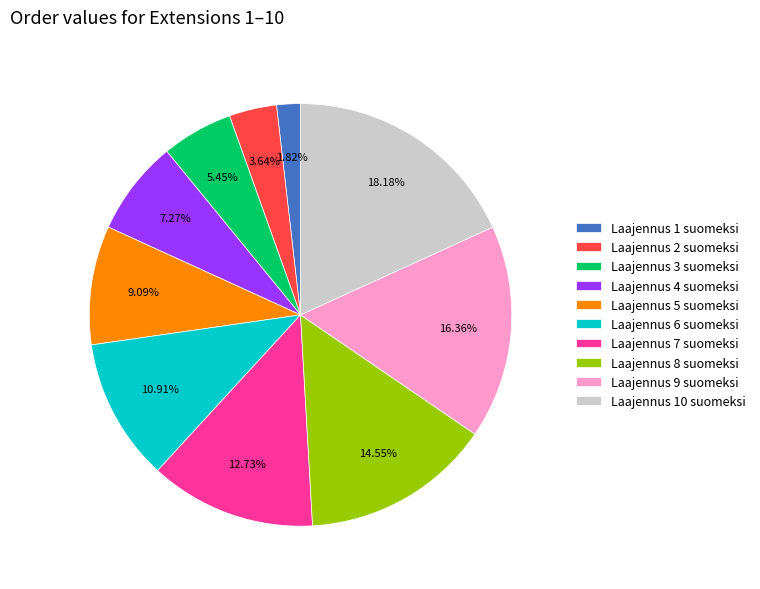

Rank the categories by value from lowest to highest.

Laajennus 1 suomeksi, Laajennus 2 suomeksi, Laajennus 3 suomeksi, Laajennus 4 suomeksi, Laajennus 5 suomeksi, Laajennus 6 suomeksi, Laajennus 7 suomeksi, Laajennus 8 suomeksi, Laajennus 9 suomeksi, Laajennus 10 suomeksi